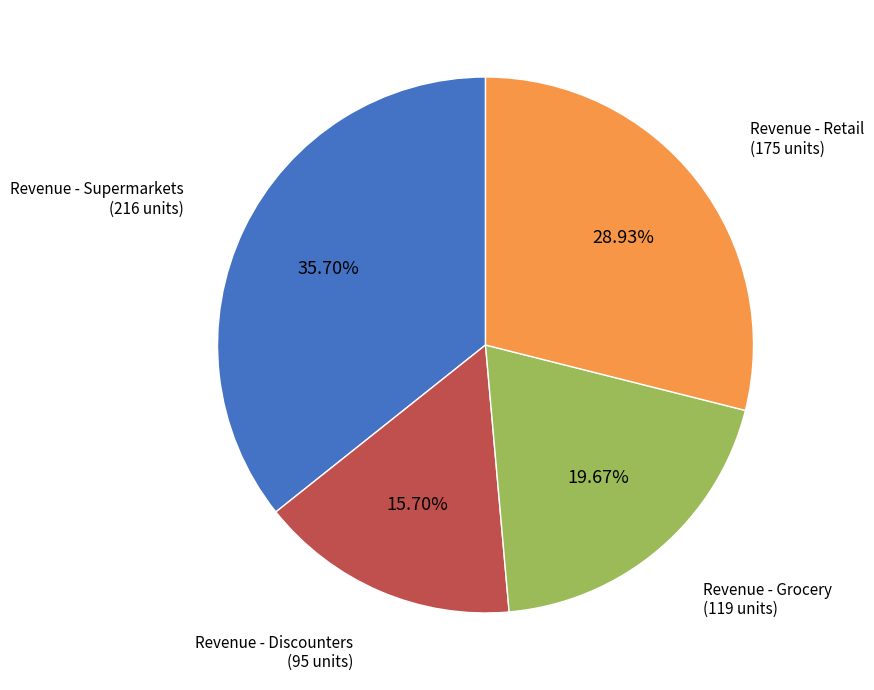

What percentage is the Revenue - Retail slice, to the nearest percent?

29%